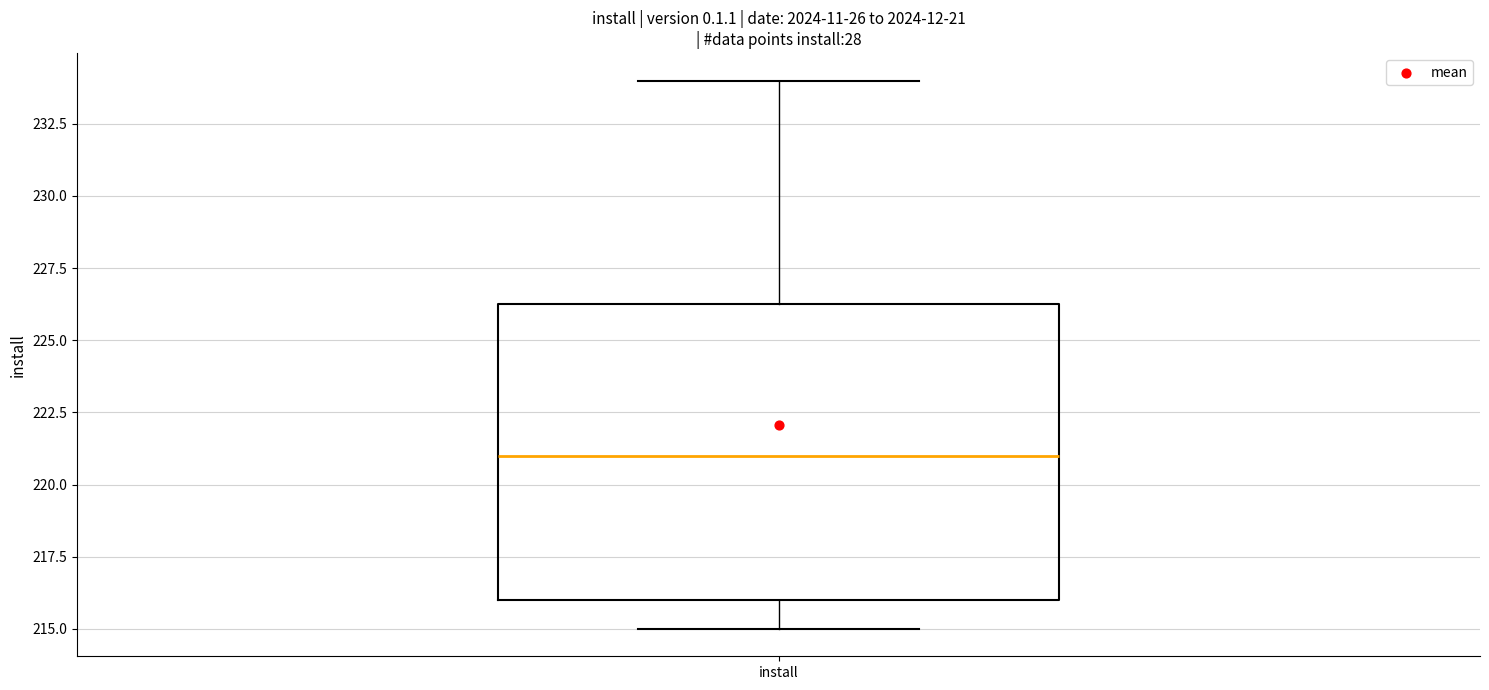

Read this box plot against the y-axis: the position of the median line, the range covered by the box, and the ends of both whiskers. The values are not printed on the chart, so give them approximately, as read against the axis.

median 221.0, box 216.0 to 226.5, whiskers 215.0 to 234.0